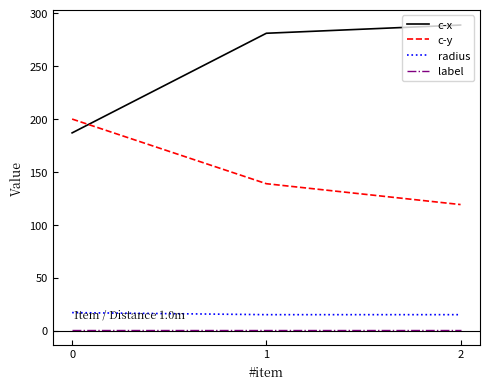

How many lines are shown in the chart?

4